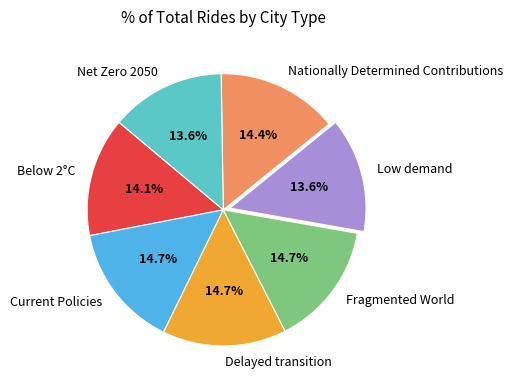

To the nearest percent, what portion does Net Zero 2050 represent?

14%